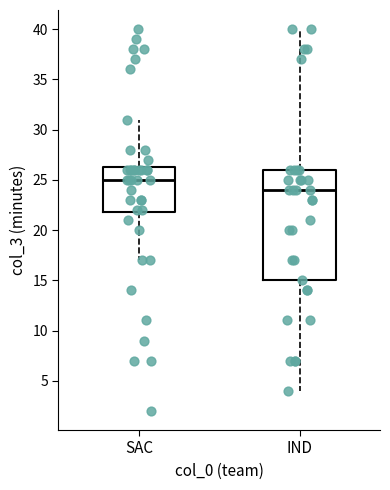

Reading left to right, transcribe this box plot: for each box, give where its median line is, the range the box spans, and where its two whiskers end, as read against the y-axis. The values are not printed on the chart, so give them approximately, as read against the axis.

SAC: median 25.0, box 22.0 to 26.5, whiskers 17.0 to 31.0
IND: median 24.0, box 15.0 to 26.0, whiskers 4.0 to 40.0